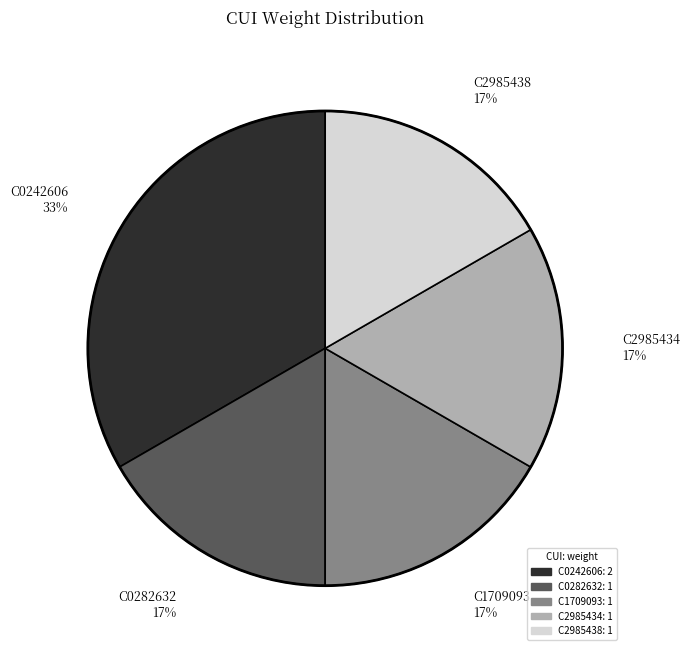

Count the number of slices in the pie.

5